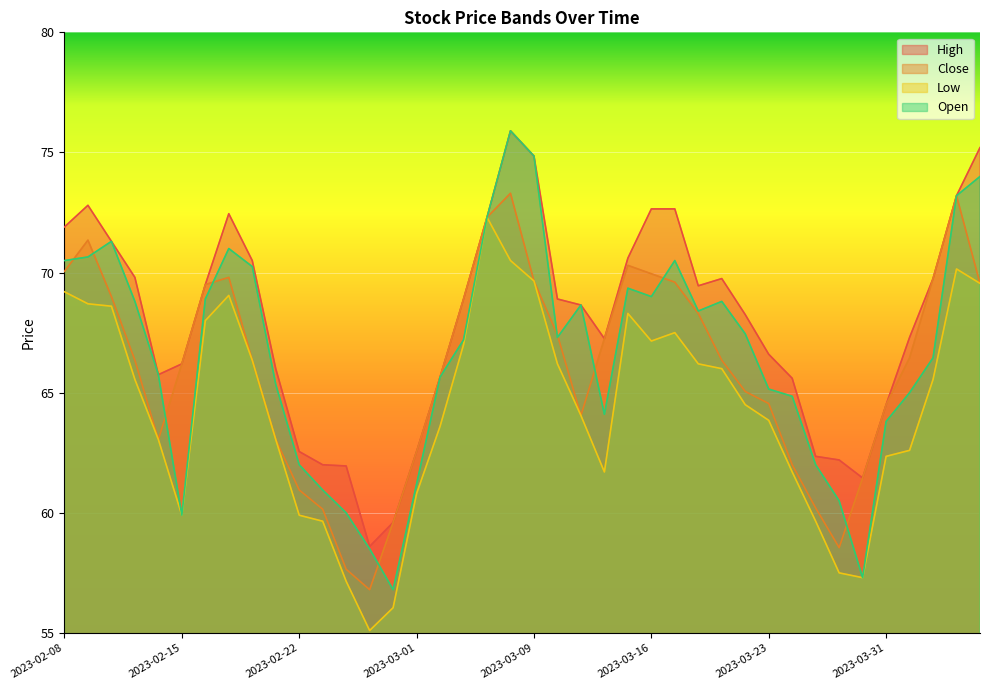

True or false: Low and High cross at least once.

False